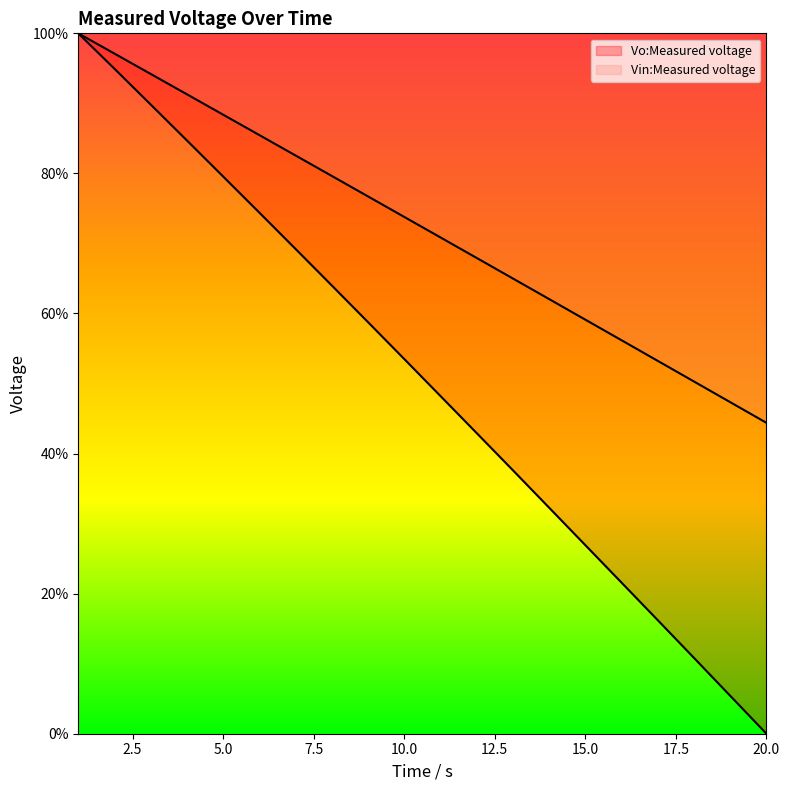

What are all the series names shown in the legend?

Vo:Measured voltage, Vin:Measured voltage